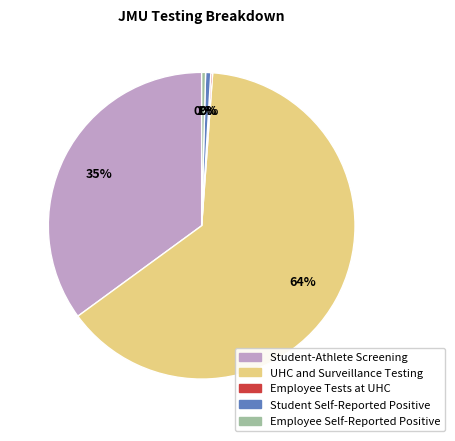

Is it true that Employee Self-Reported Positive is 0% of the pie?

True